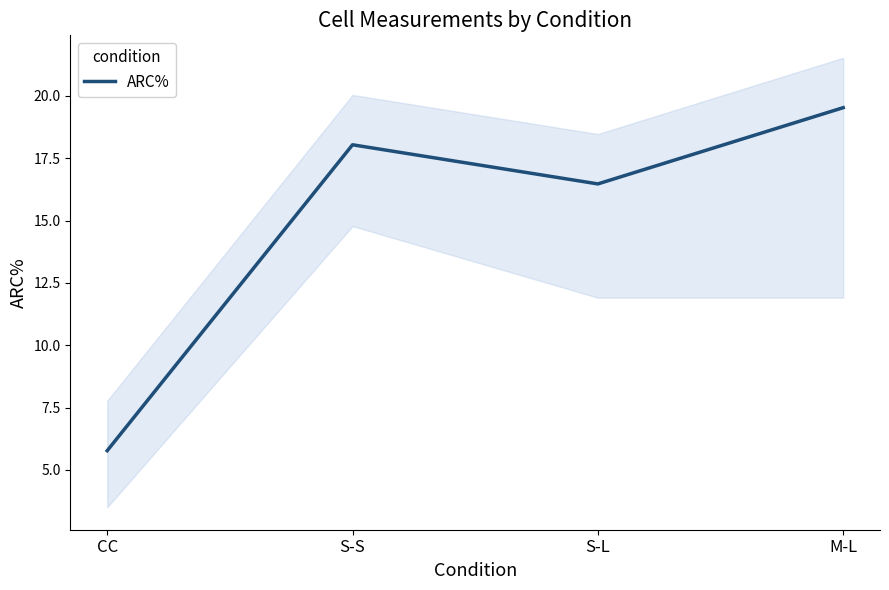

What is the ratio of the value at CC to the value at S-L?

0.4